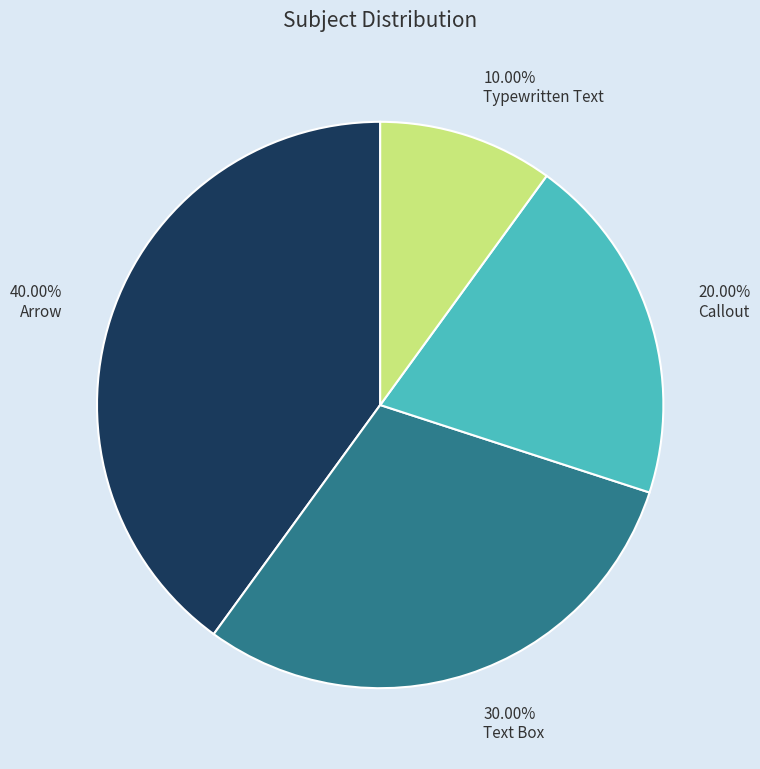

Between Text Box and Typewritten Text, which is larger?

Text Box